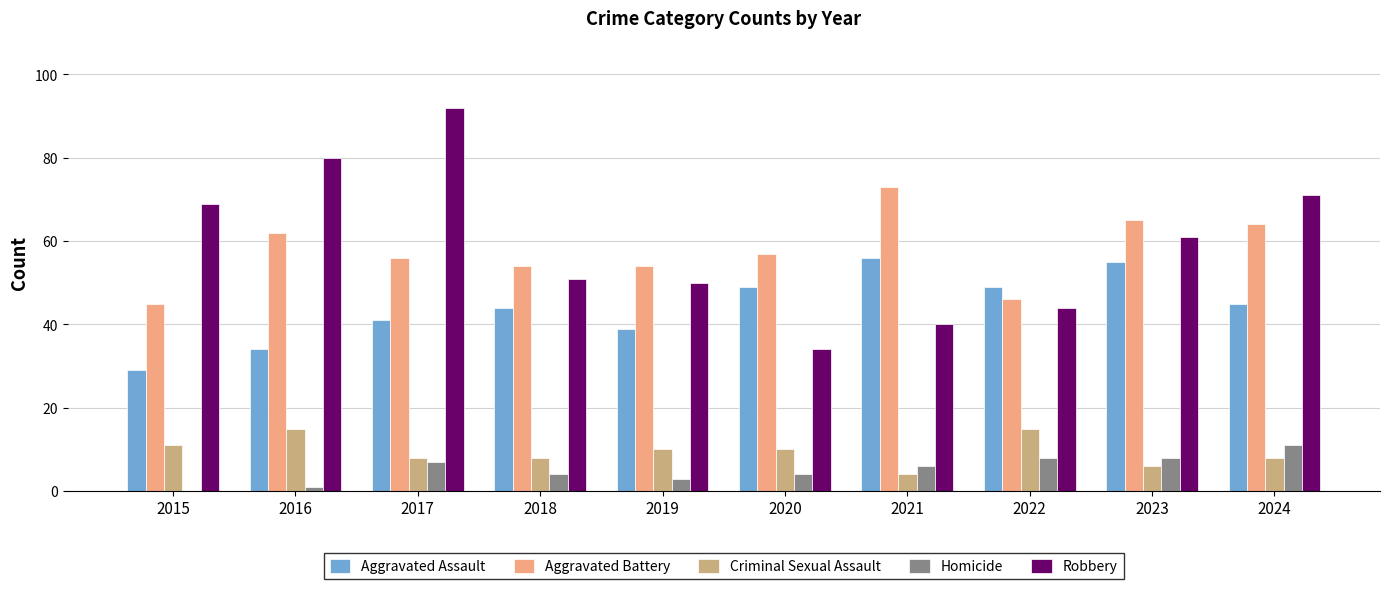

True or false: Aggravated Battery has a value of 23 at 2017.

False